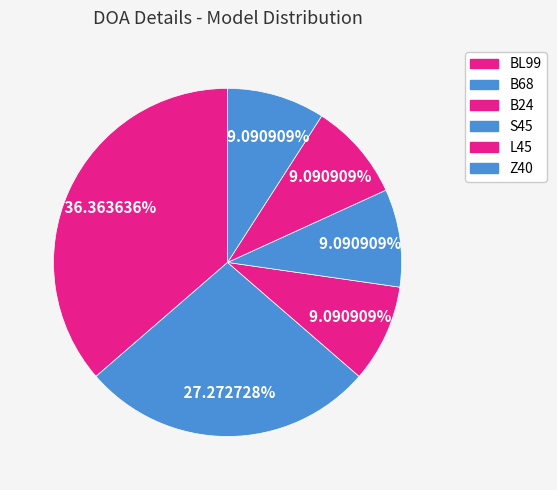

To the nearest percent, what is the average slice percentage?

17%